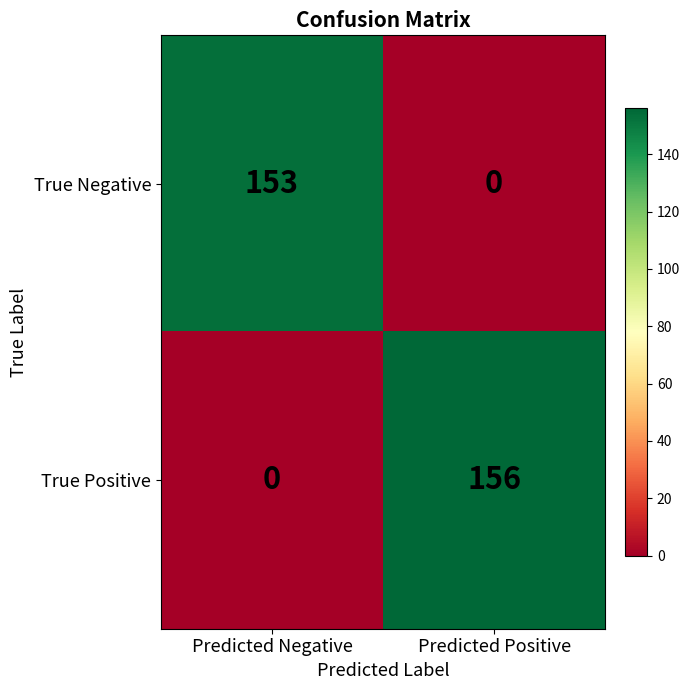

What is the difference between the True Negative values at Predicted Positive and Predicted Negative?

153